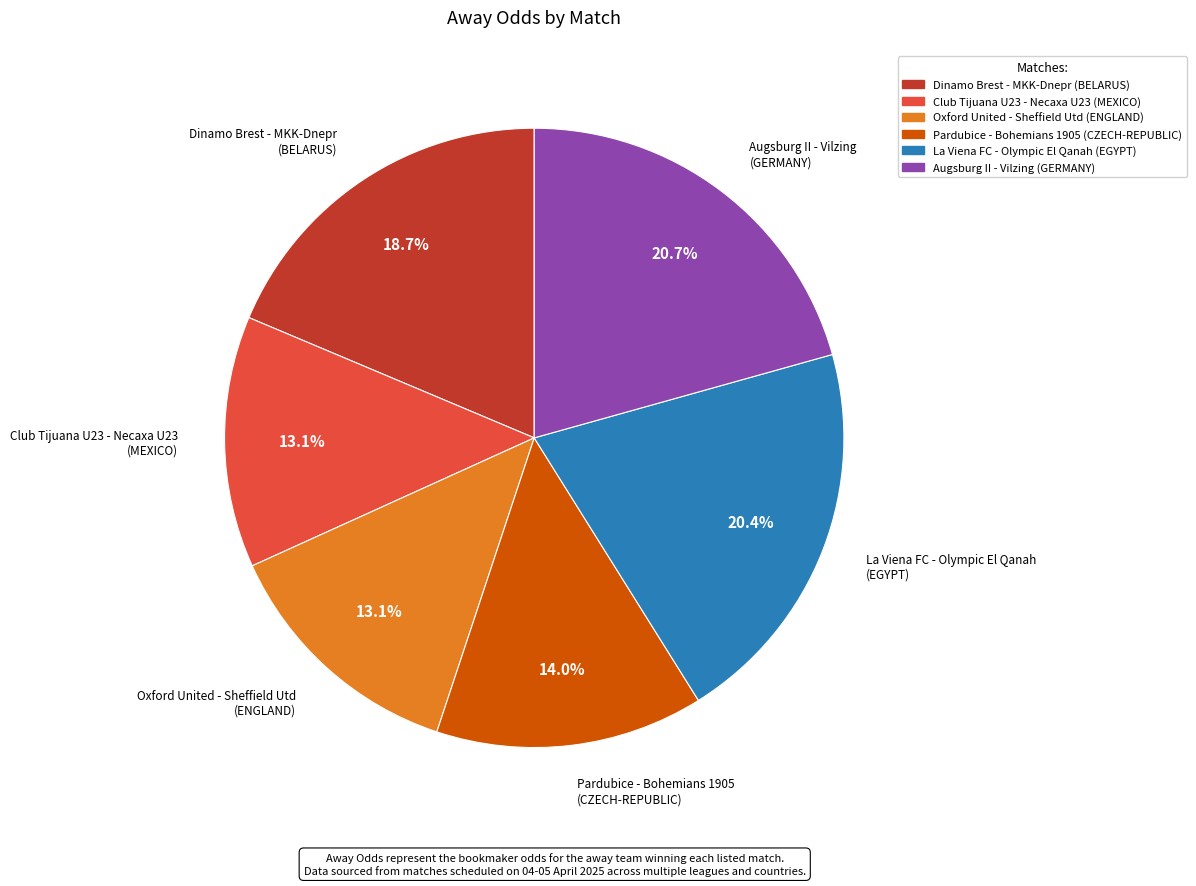

What is the ratio of the value at La Viena FC - Olympic El Qanah (EGYPT) to the value at Club Tijuana U23 - Necaxa U23 (MEXICO)?

1.6